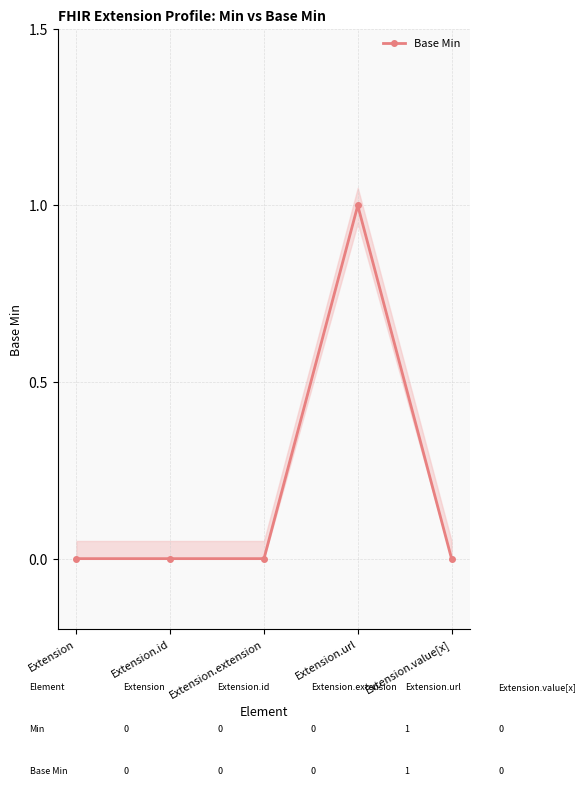

What is the label of the 3rd point from the left?

Extension.extension